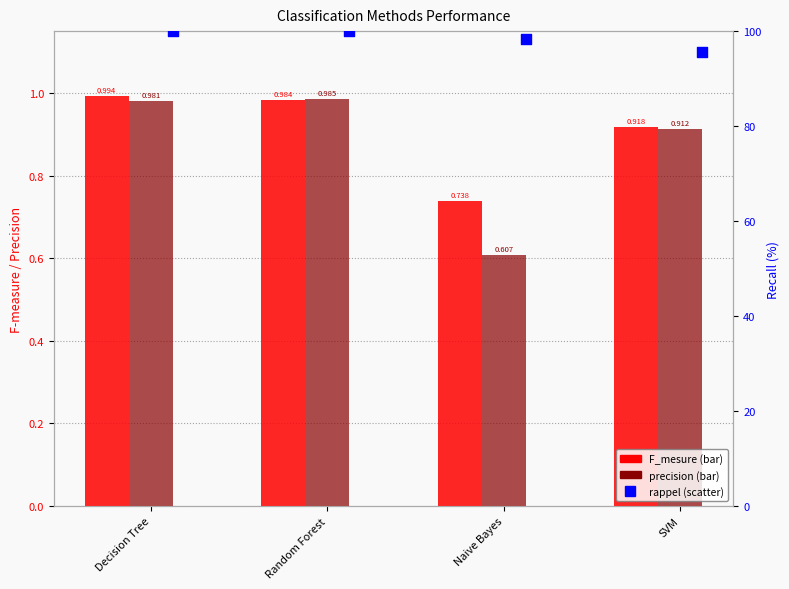

Which series reaches the minimum Y coordinate?

precision